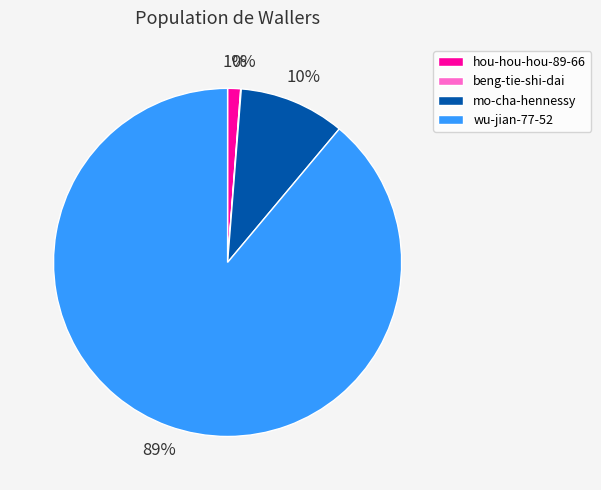

Is it true that hou-hou-hou-89-66 is 1% of the pie?

True